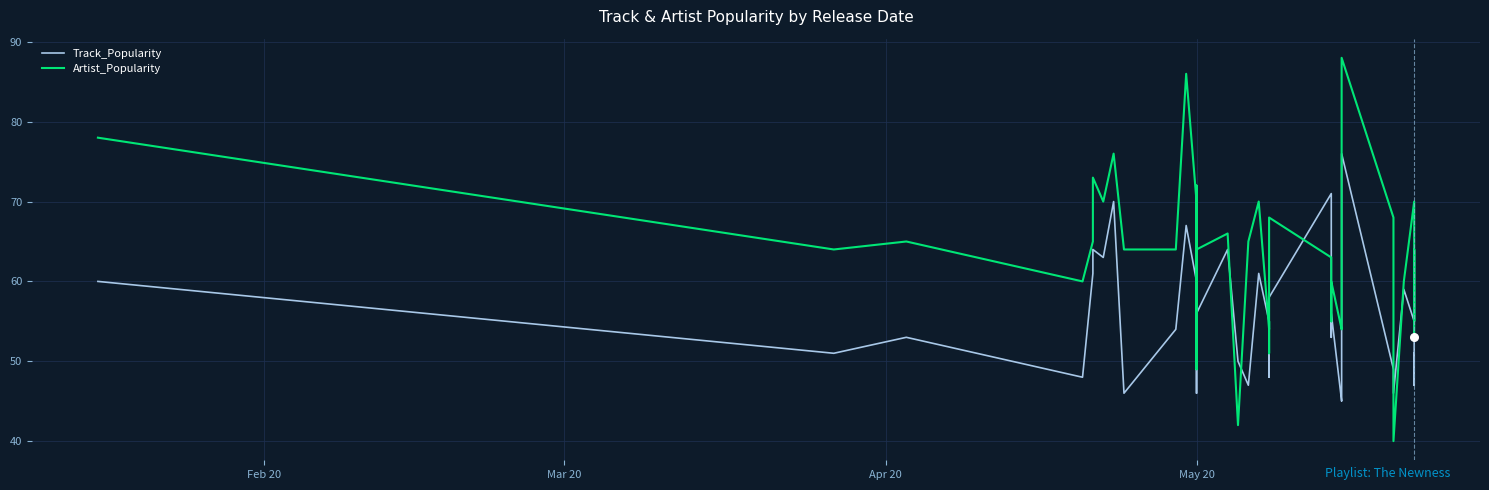

Is the value of Artist_Popularity at 14 greater than the value of Track_Popularity at 33?

Yes